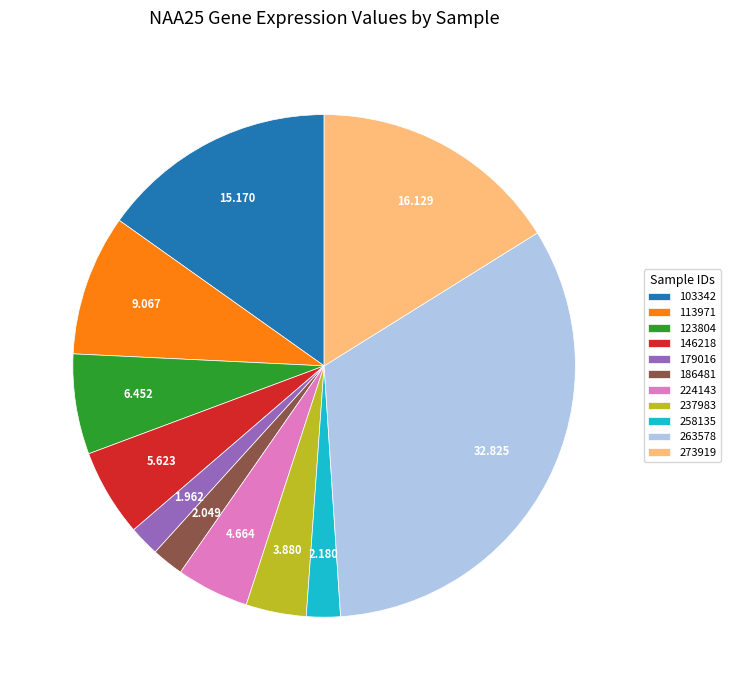

Which slice is the largest?

263578